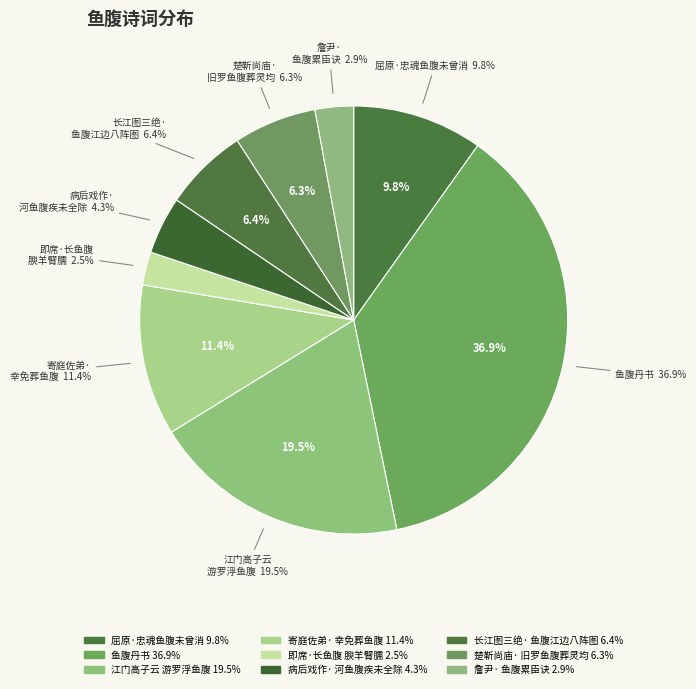

Does 詹尹·鱼腹累臣诀 account for over 50% of the chart?

No